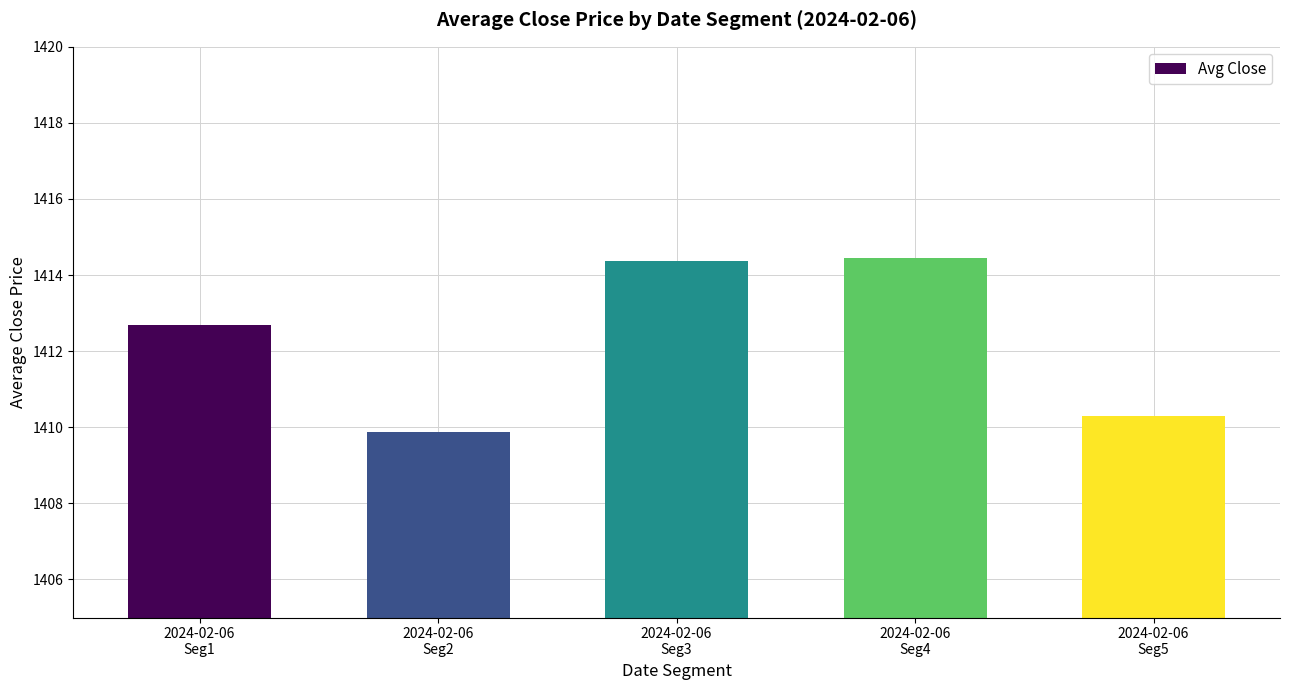

Is it true that the value at 2024-02-06
Seg4 is 2471.8?

False